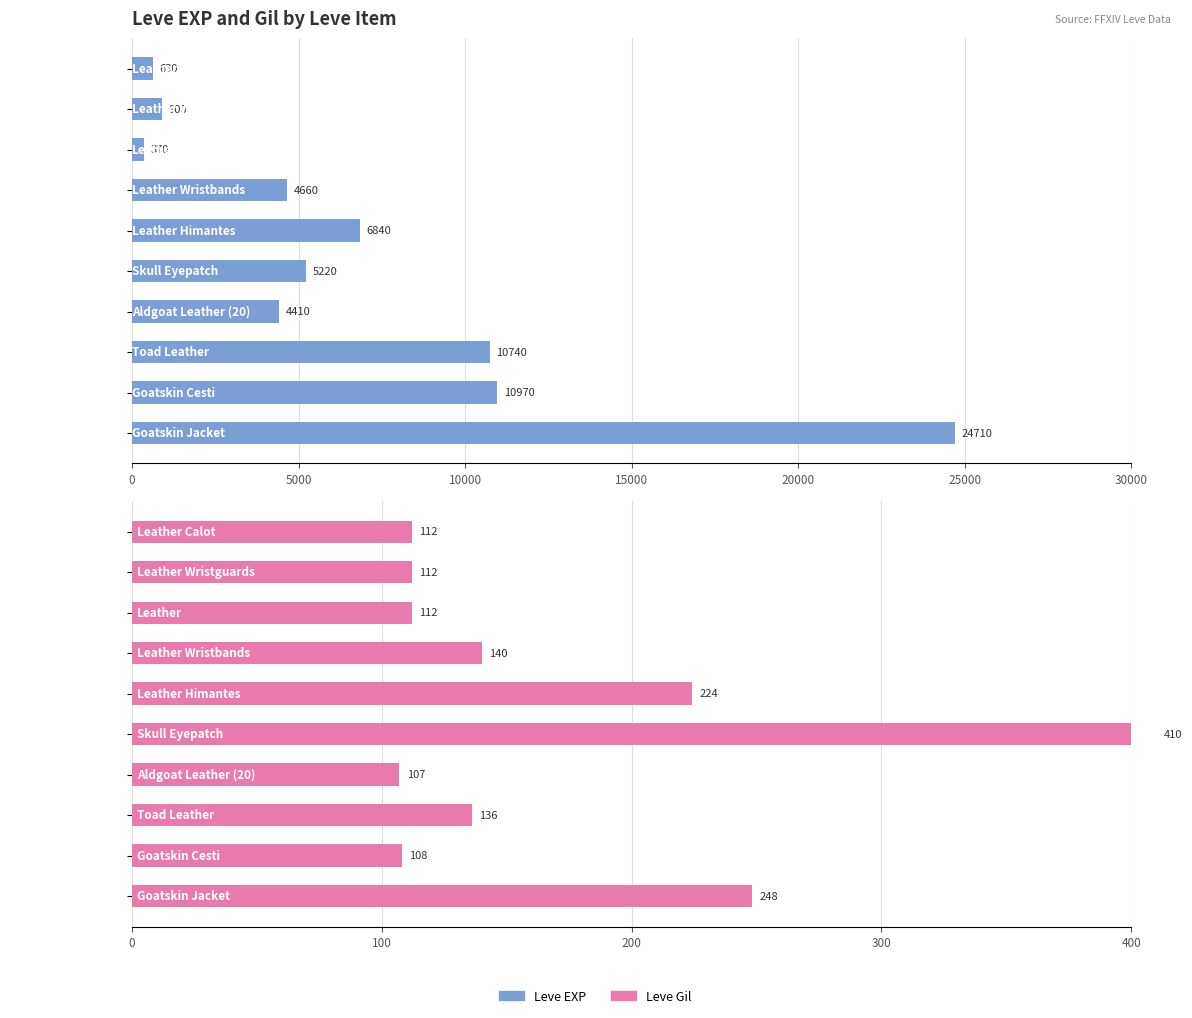

Count the number of data series in this chart.

2